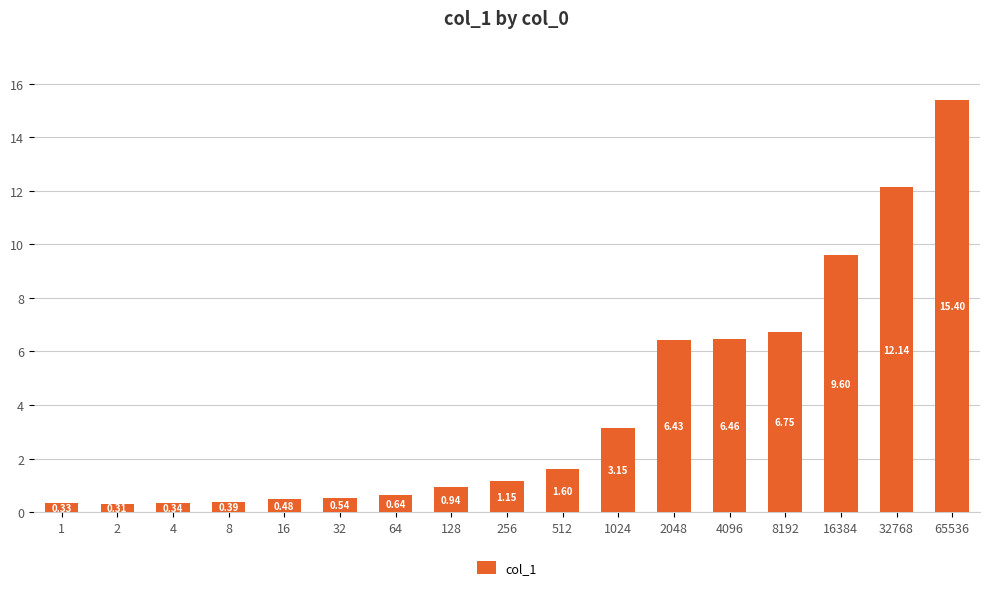

List the labels in order of value, smallest first.

2, 1, 4, 8, 16, 32, 64, 128, 256, 512, 1024, 2048, 4096, 8192, 16384, 32768, 65536